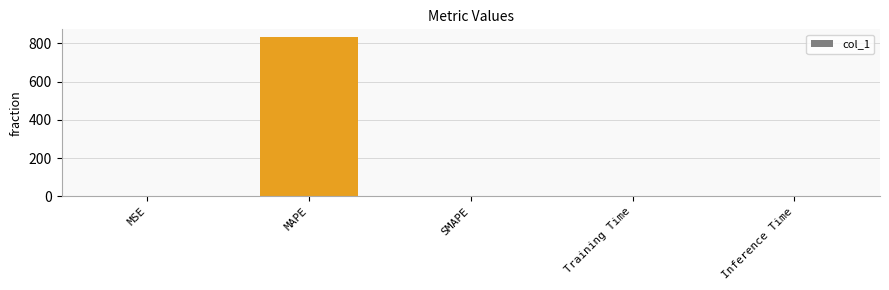

Which label corresponds to the largest value in the chart?

MAPE